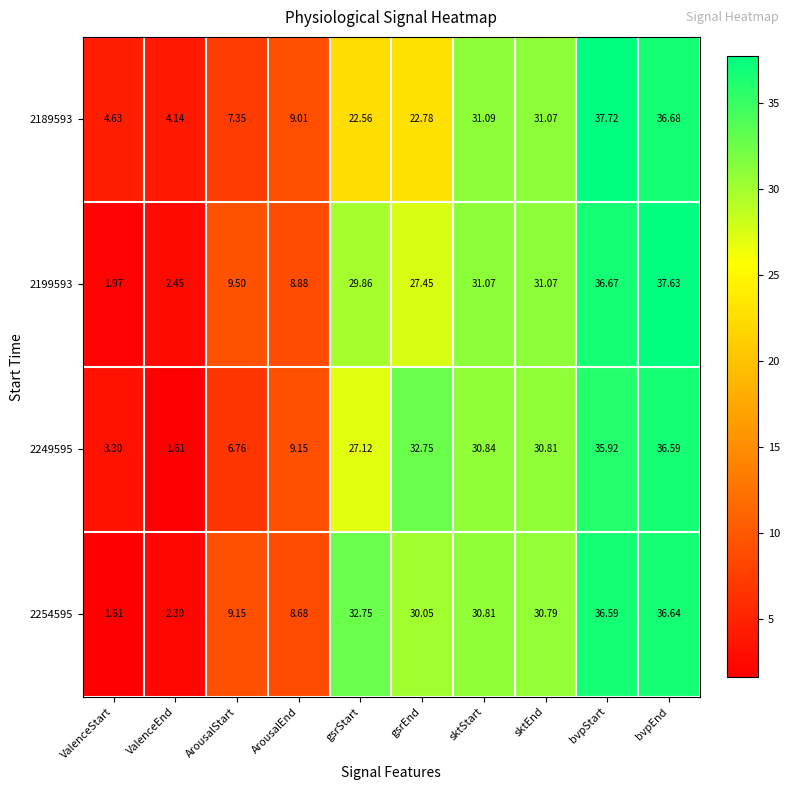

List the labels in order of 2254595 value, largest first.

bvpEnd, bvpStart, gsrStart, sktStart, sktEnd, gsrEnd, ArousalStart, ArousalEnd, ValenceEnd, ValenceStart